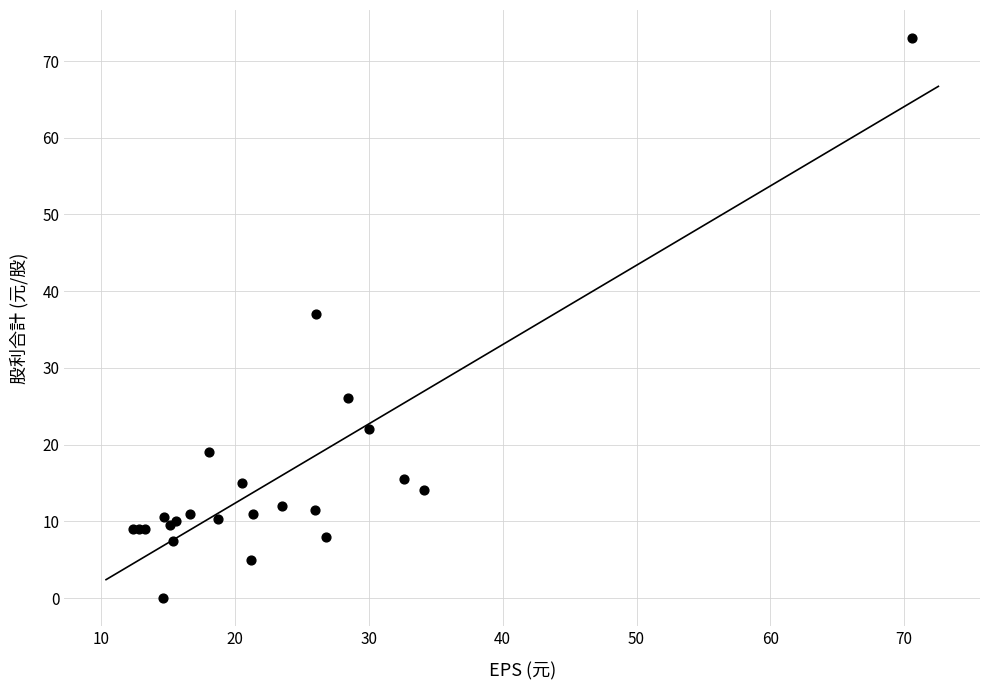

What Y value in the scatter plot is closest to 36?

37.0